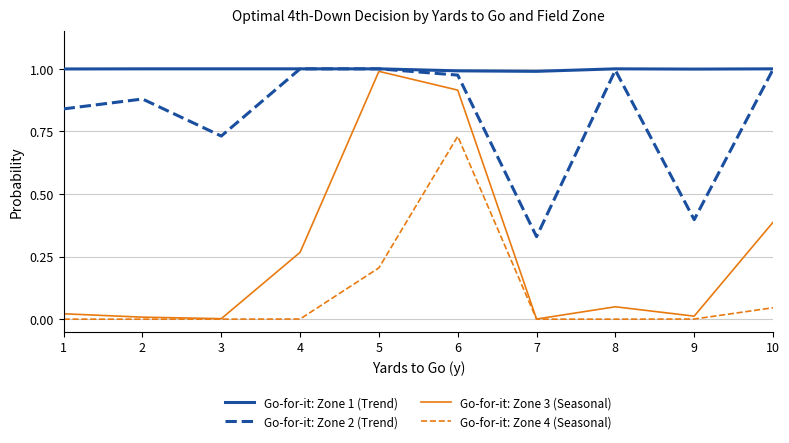

At which label is Go-for-it: Zone 2 (Trend) closest to 0?

7